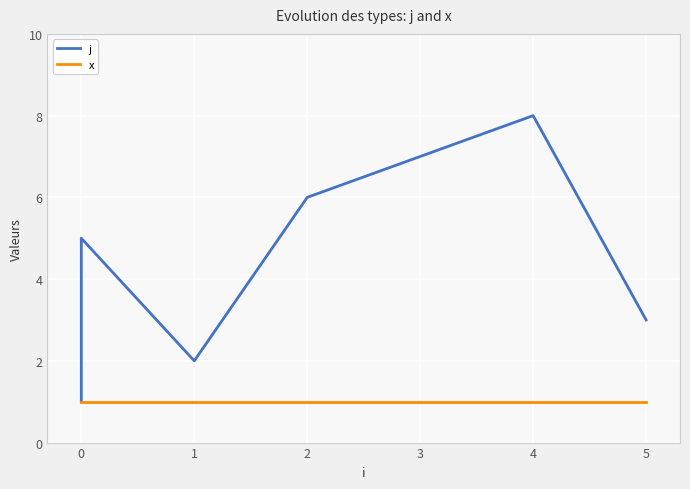

How many values in the j series are below 5?

4